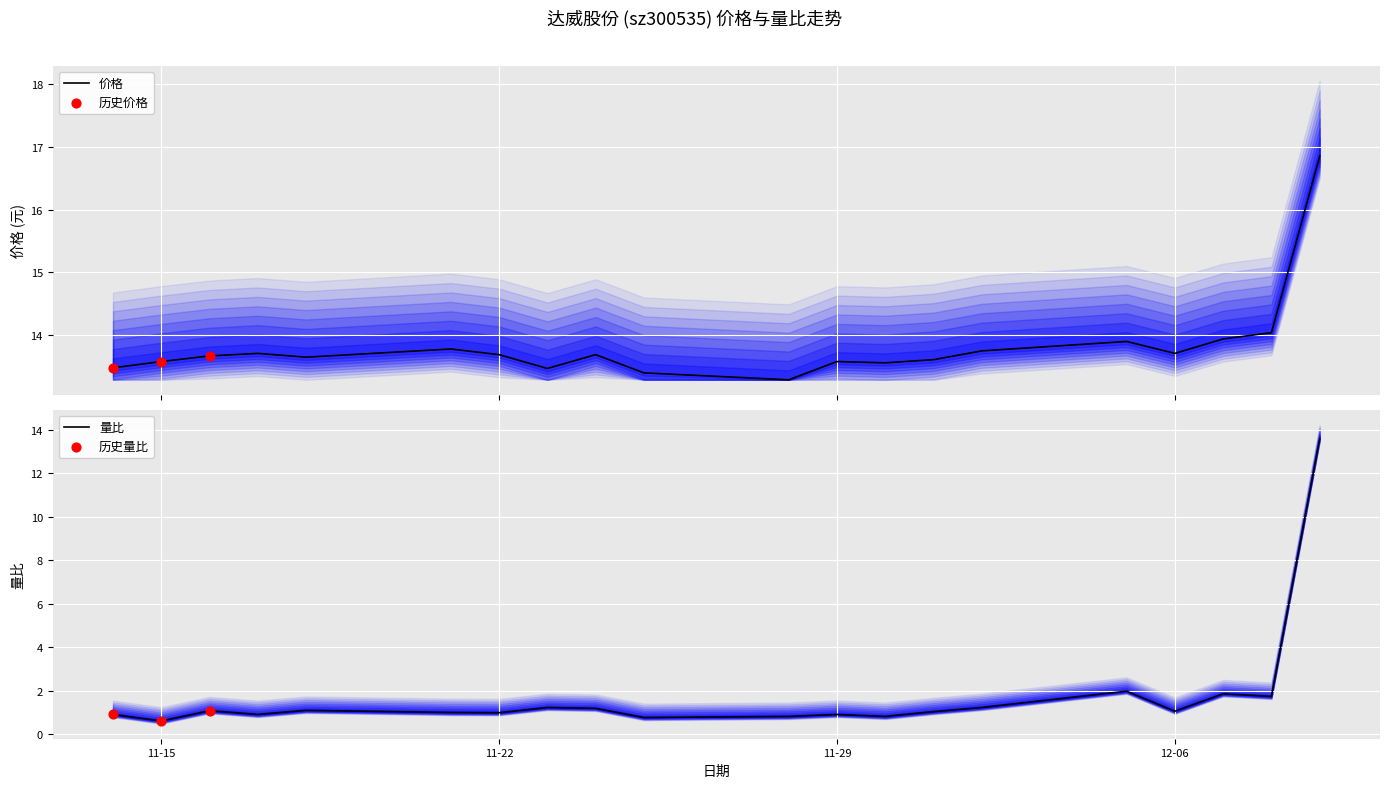

What is the minimum value for 价格?

13.3